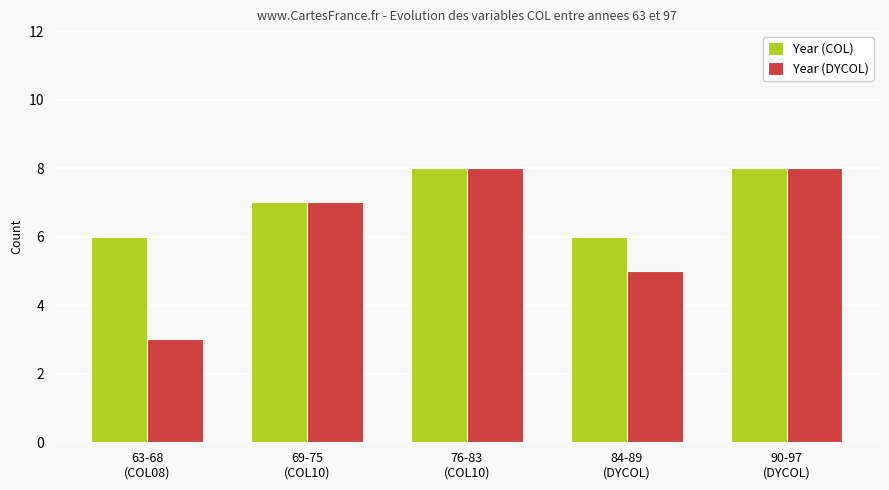

What is the value of the Year (COL) bar at the 4th from the left?

6